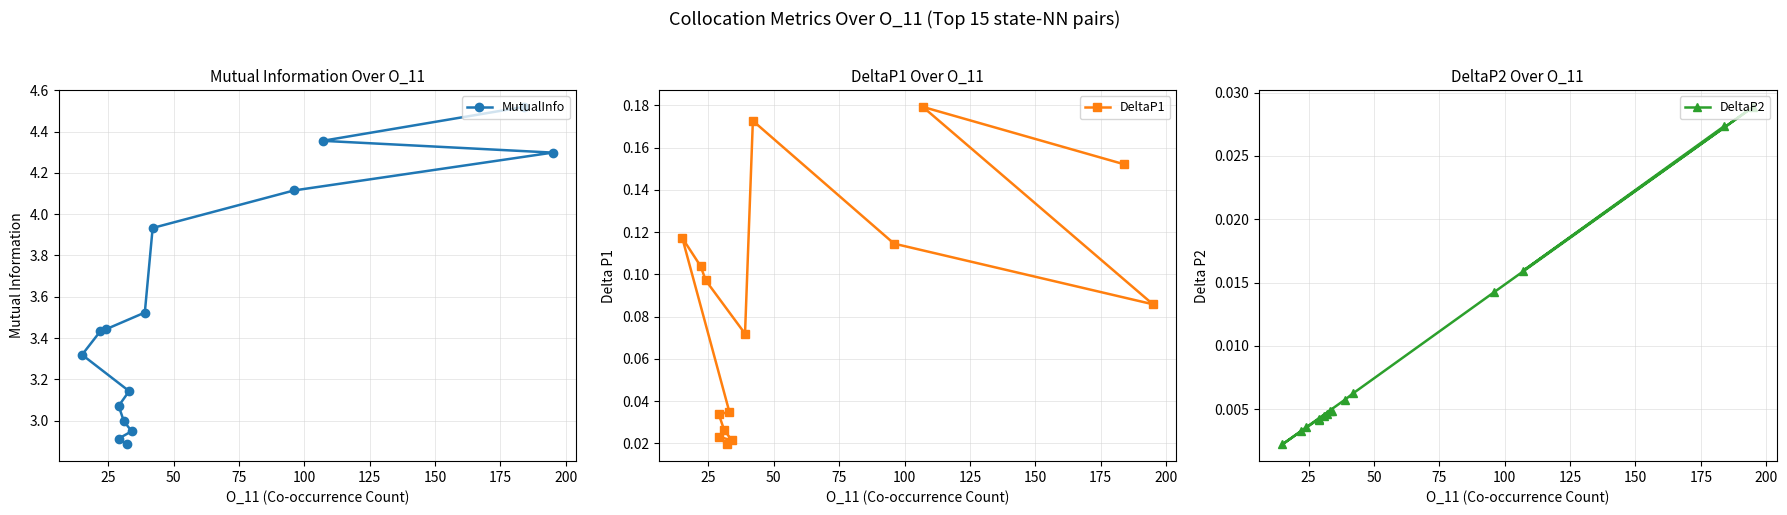

Is the value of DeltaP2 at 11 greater than the value of MutualInfo at 50?

No